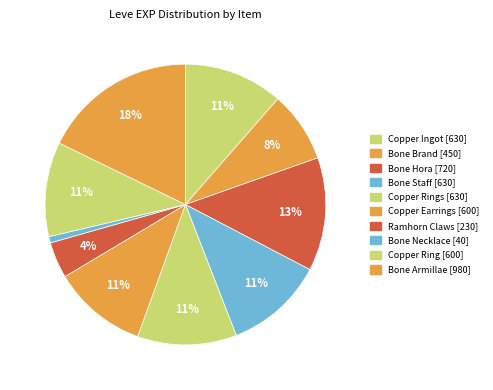

Rank the categories by value from highest to lowest.

Bone Armillae, Bone Hora, Copper Ingot, Bone Staff, Copper Rings, Copper Earrings, Copper Ring, Bone Brand, Ramhorn Claws, Bone Necklace